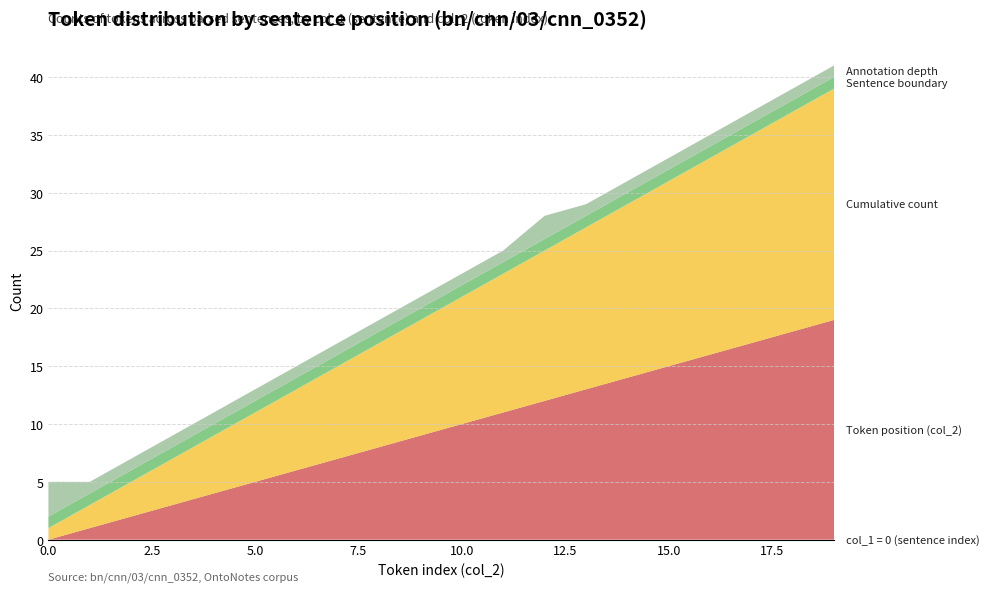

Reading left to right, what are all the values shown in this chart?

col_1 = 0 (sentence index): 0=0	1=0	2=0	3=0	4=0	5=0	6=0	7=0	8=0	9=0	10=0	11=0	12=0	13=0	14=0	15=0	16=0	17=0	18=0	19=0
Token position (col_2): 0=0	1=1	2=2	3=3	4=4	5=5	6=6	7=7	8=8	9=9	10=10	11=11	12=12	13=13	14=14	15=15	16=16	17=17	18=18	19=19
Cumulative count: 0=1	1=2	2=3	3=4	4=5	5=6	6=7	7=8	8=9	9=10	10=11	11=12	12=13	13=14	14=15	15=16	16=17	17=18	18=19	19=20
Sentence boundary: 0=1	1=1	2=1	3=1	4=1	5=1	6=1	7=1	8=1	9=1	10=1	11=1	12=1	13=1	14=1	15=1	16=1	17=1	18=1	19=1
Annotation depth: 0=3	1=1	2=1	3=1	4=1	5=1	6=1	7=1	8=1	9=1	10=1	11=1	12=2	13=1	14=1	15=1	16=1	17=1	18=1	19=1